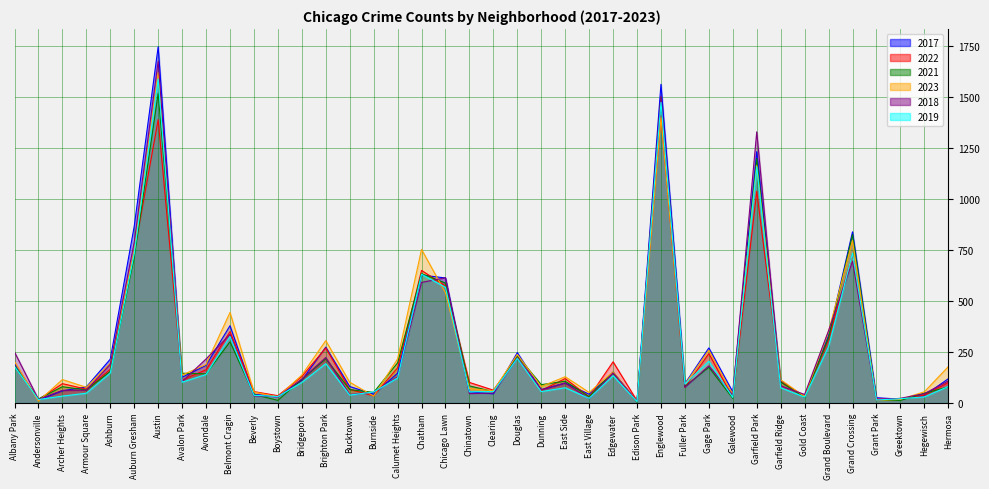

What is the spread (max minus min) of values at Auburn Gresham?

153